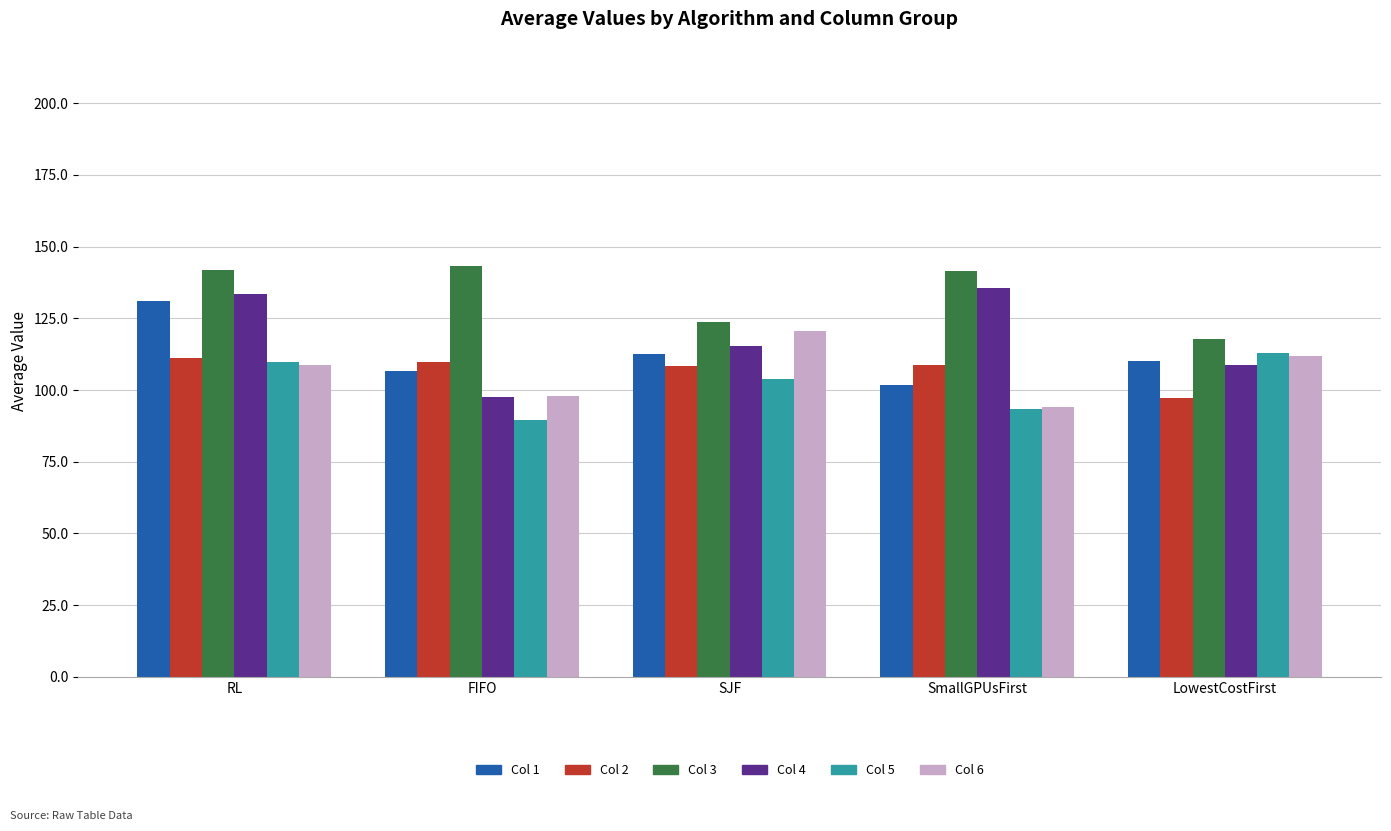

How many values in the Col 6 series are below 108?

2